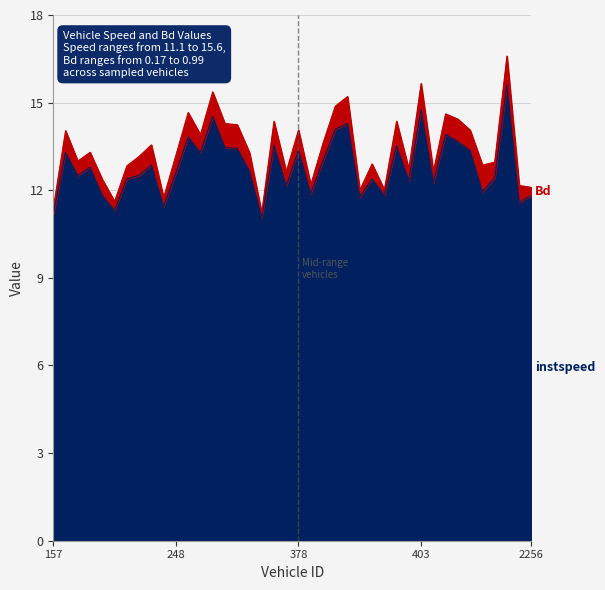

Where is the data nearest to the value 13?

382.0